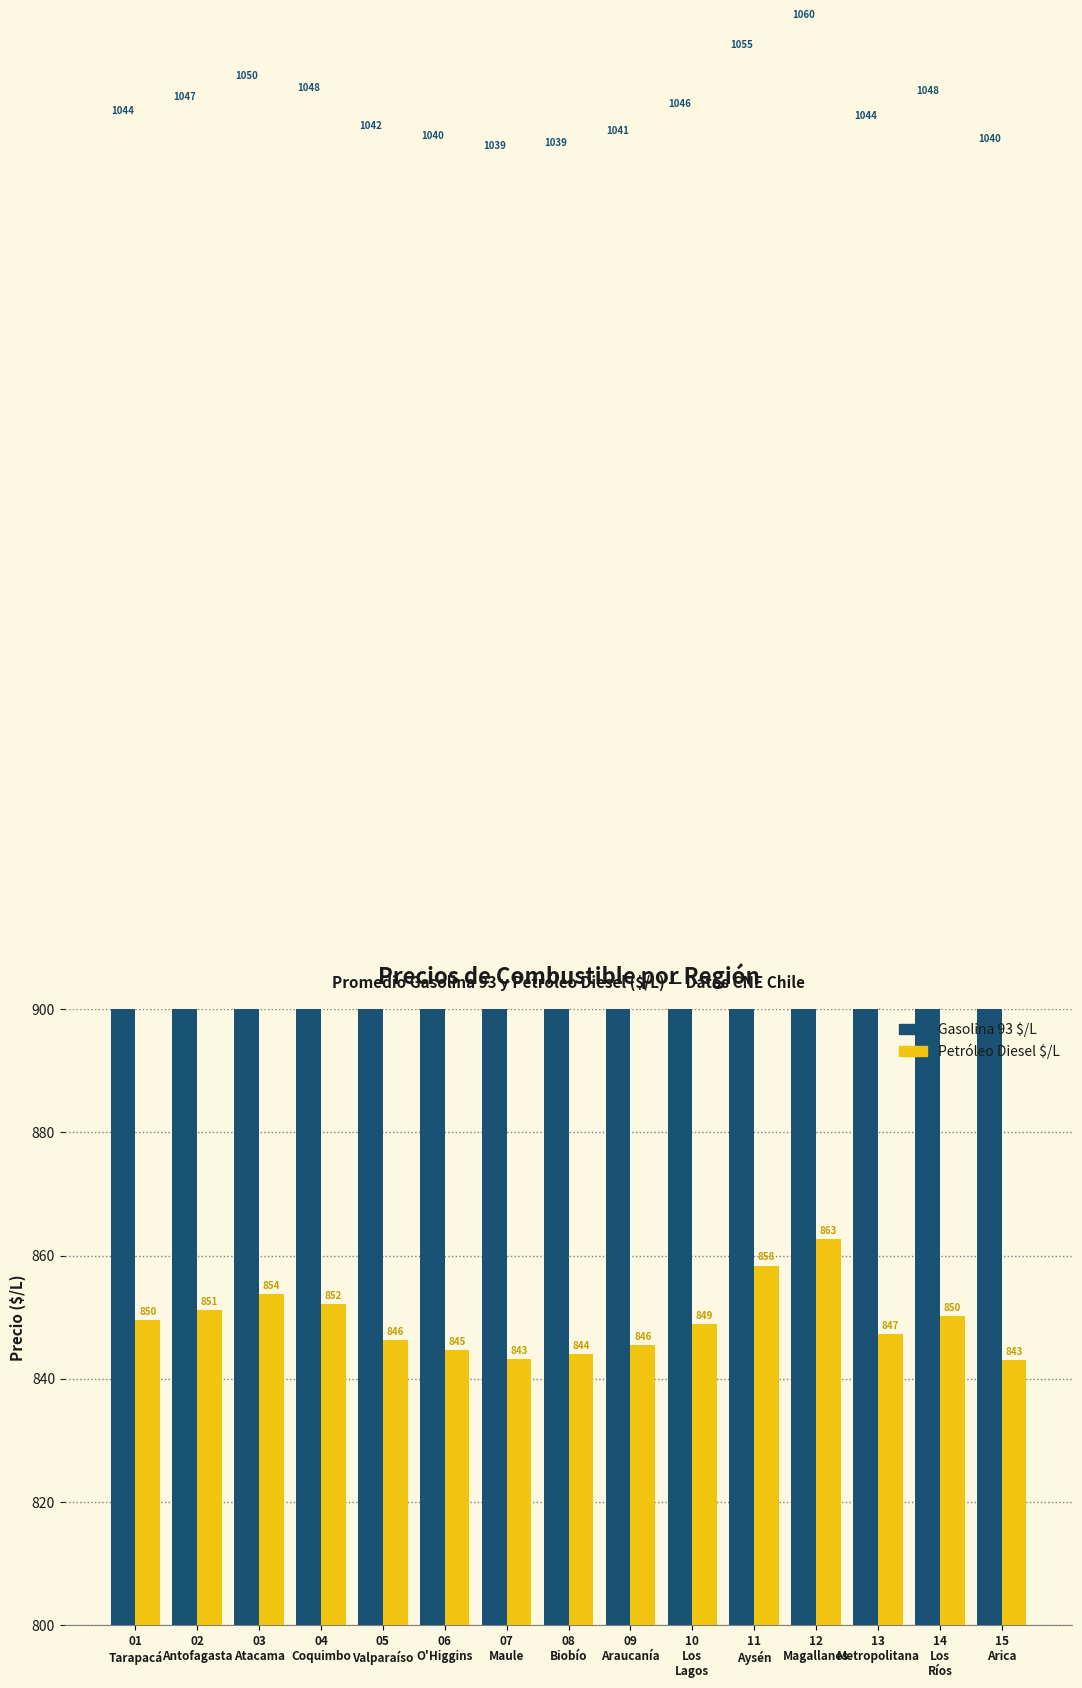

What are all the series names shown in the legend?

Gasolina 93 $/L, Petróleo Diesel $/L